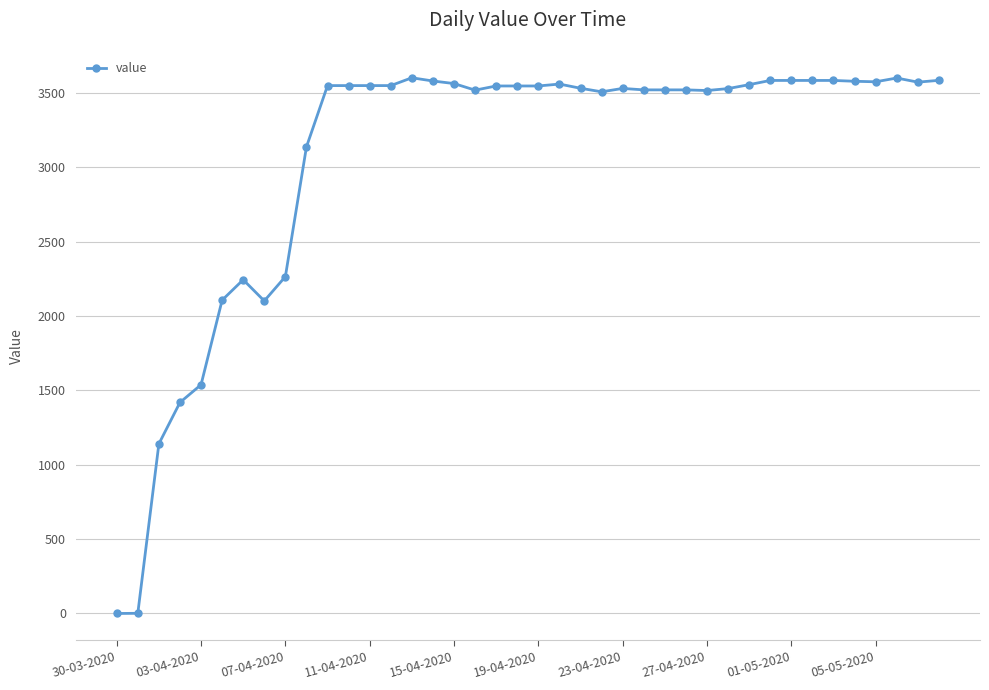

True or false: the data has more than 1 interior local peaks.

True